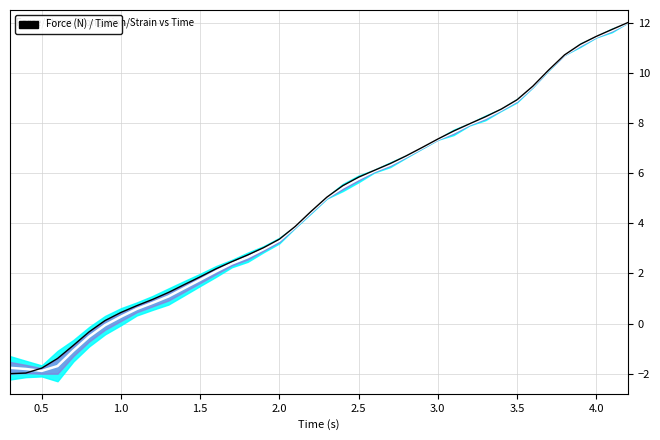

Which series has the largest total across all categories?

Force